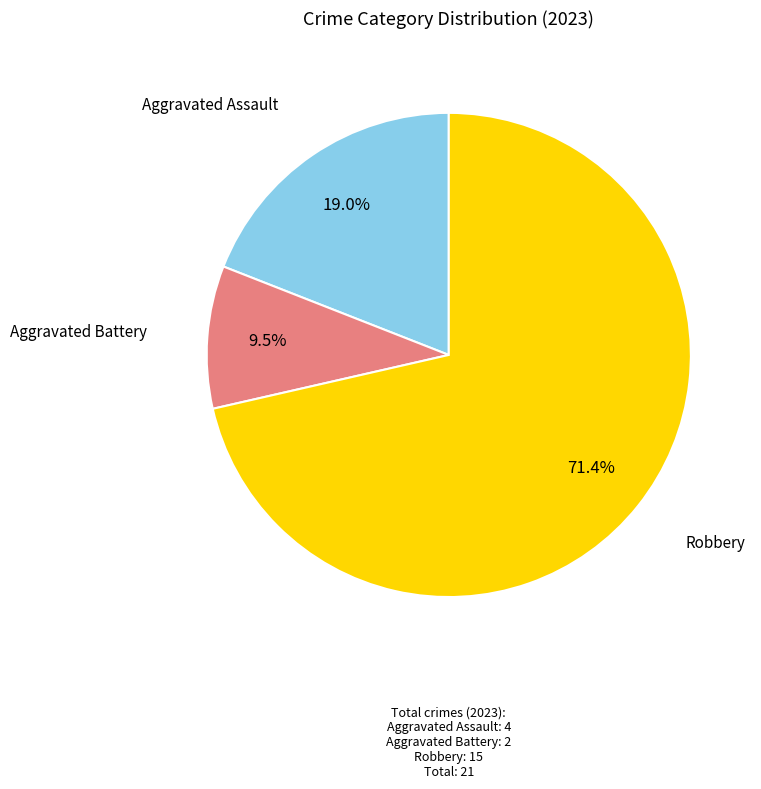

Does any single category account for the majority?

Yes